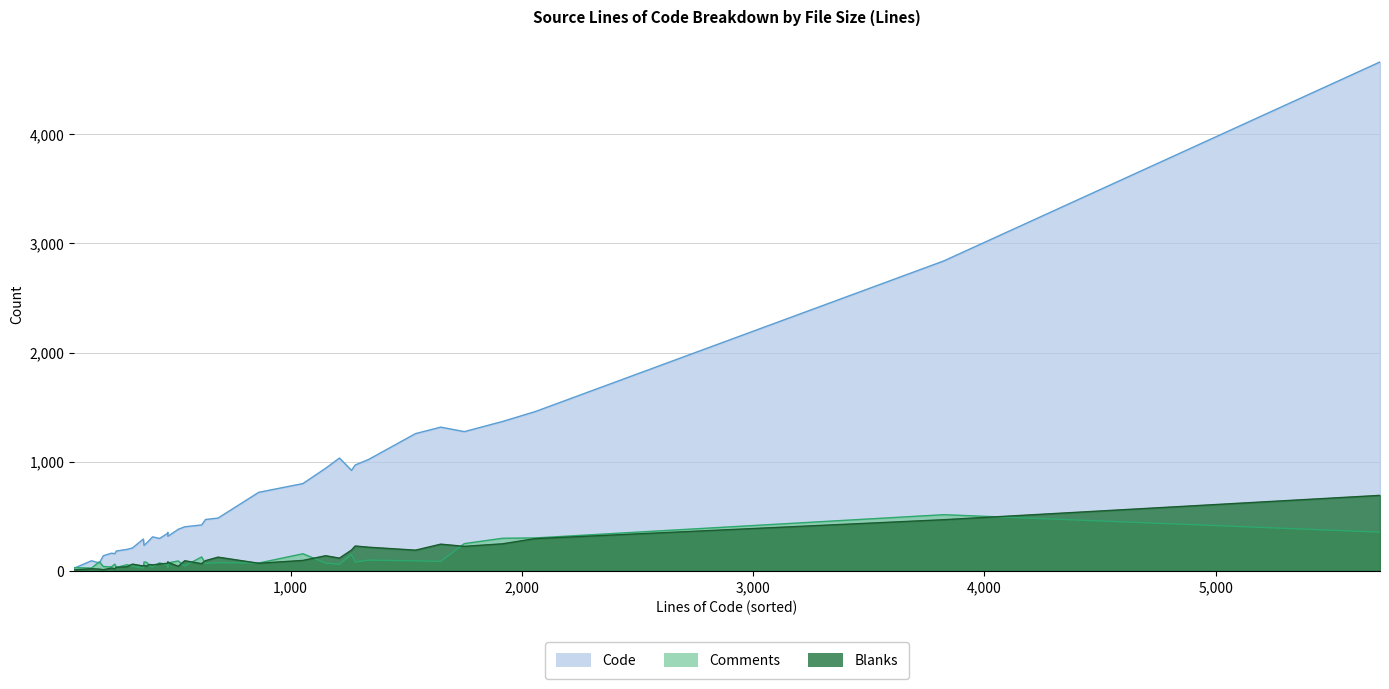

Is the value of Code at 1540 greater than the value of Blanks at 292?

Yes